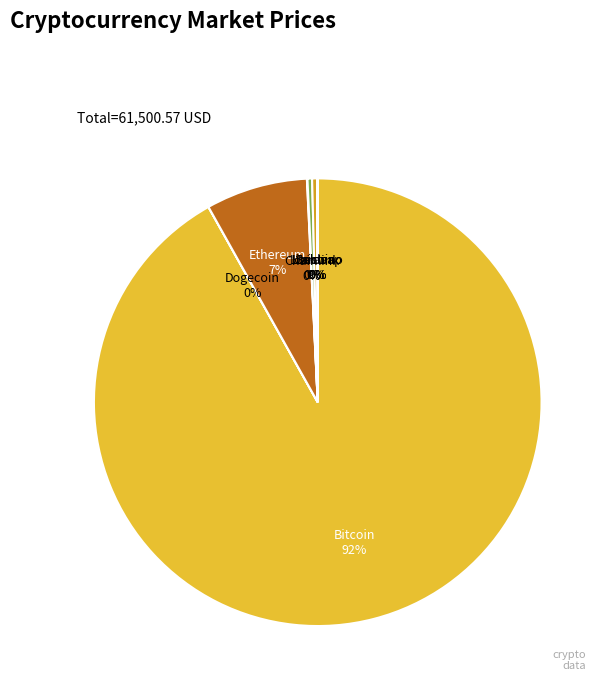

Is there any slice that represents more than half of the pie?

Yes